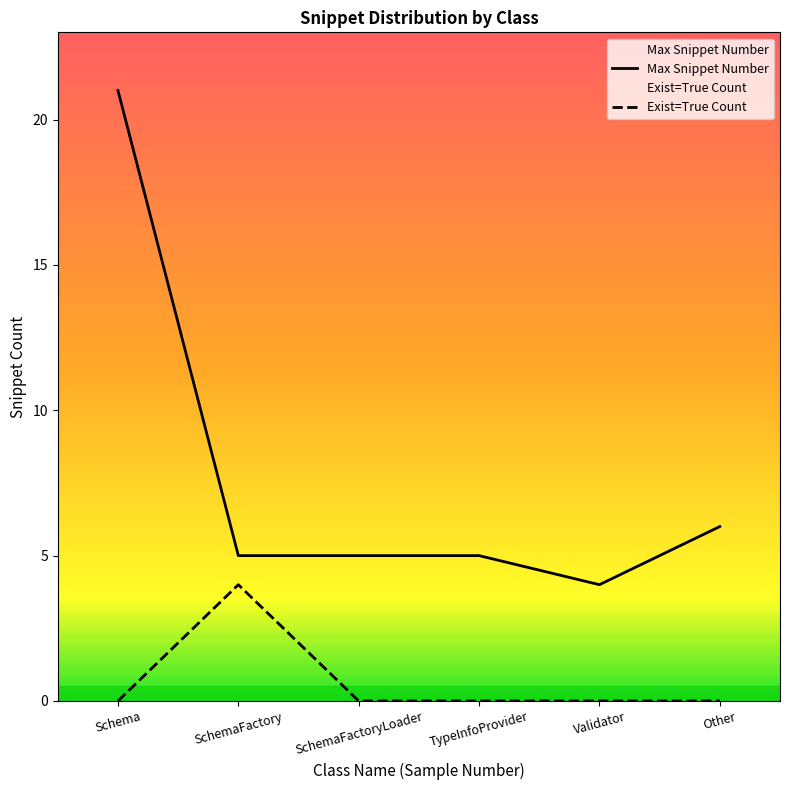

Does the chart have visible grid lines?

No